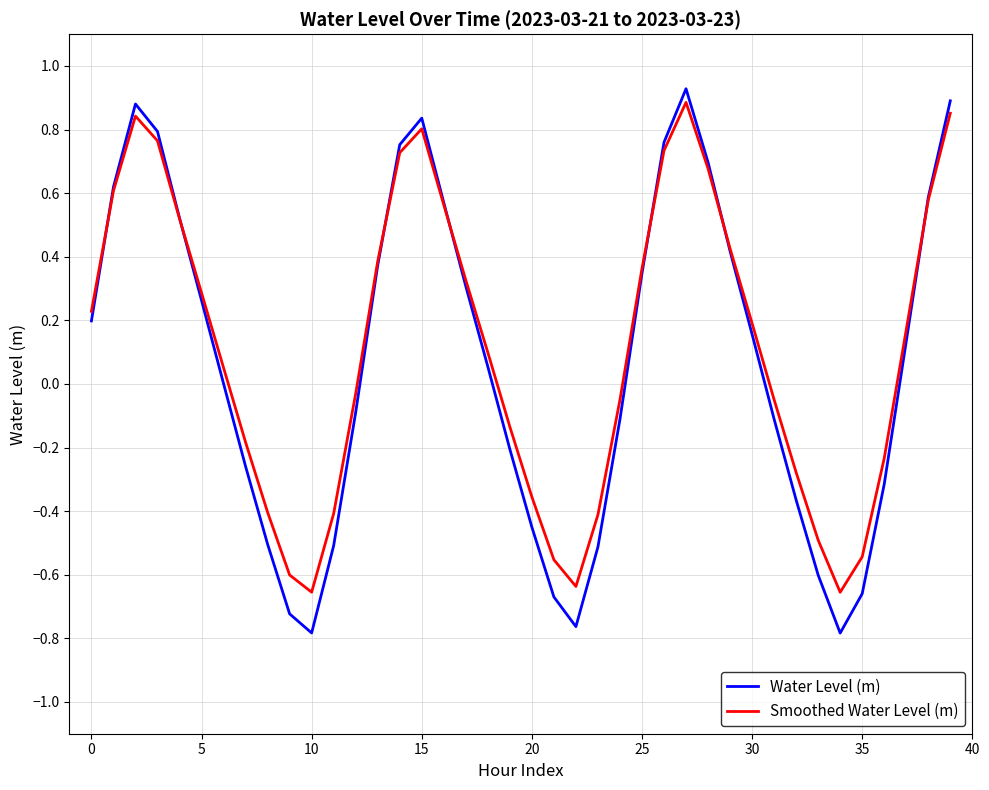

Does the chart have visible grid lines?

Yes